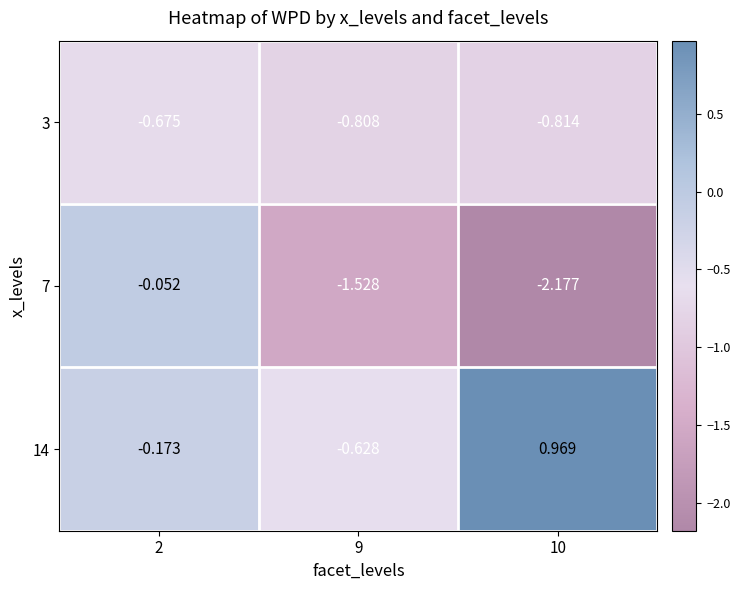

Reading left to right, transcribe all the data shown in this chart.

3: 2=-0.7	9=-0.8	10=-0.8
7: 2=-0.1	9=-1.5	10=-2.2
14: 2=-0.2	9=-0.6	10=1.0